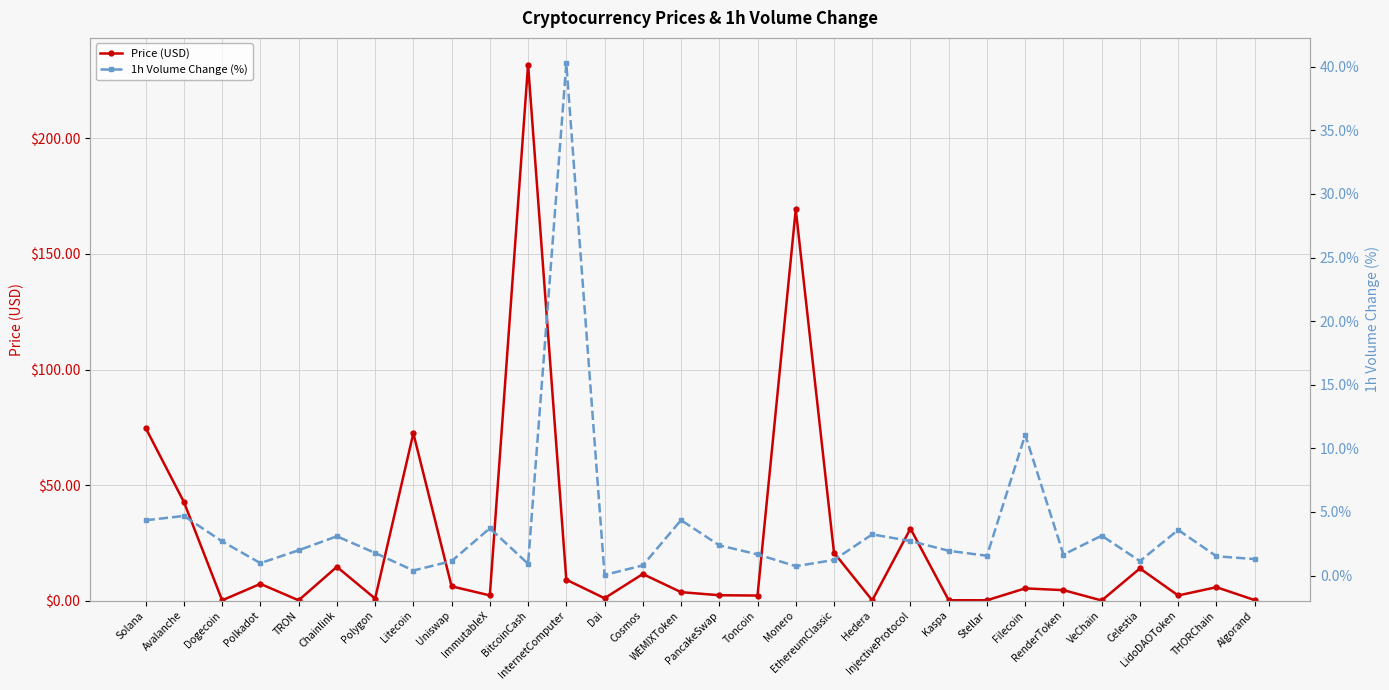

Where is the first local maximum for 1h Volume Change (%)?

Avalanche